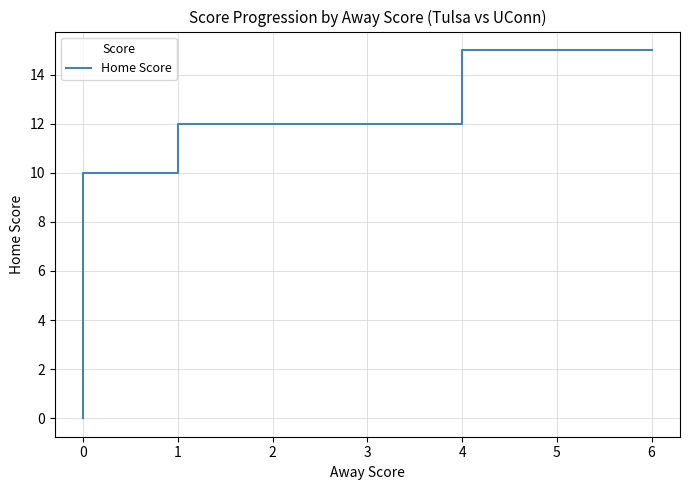

What is the average value?

9